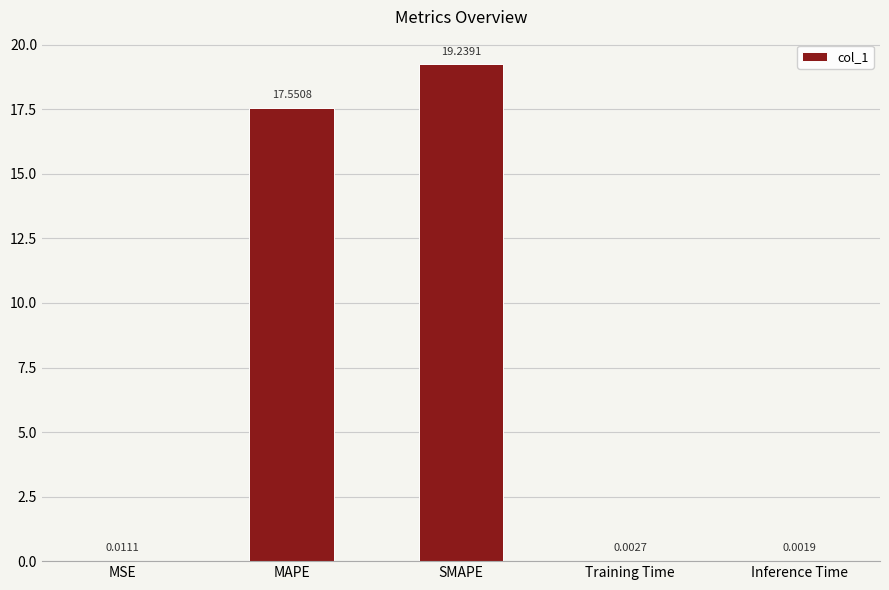

Which category has the highest value across all series?

SMAPE